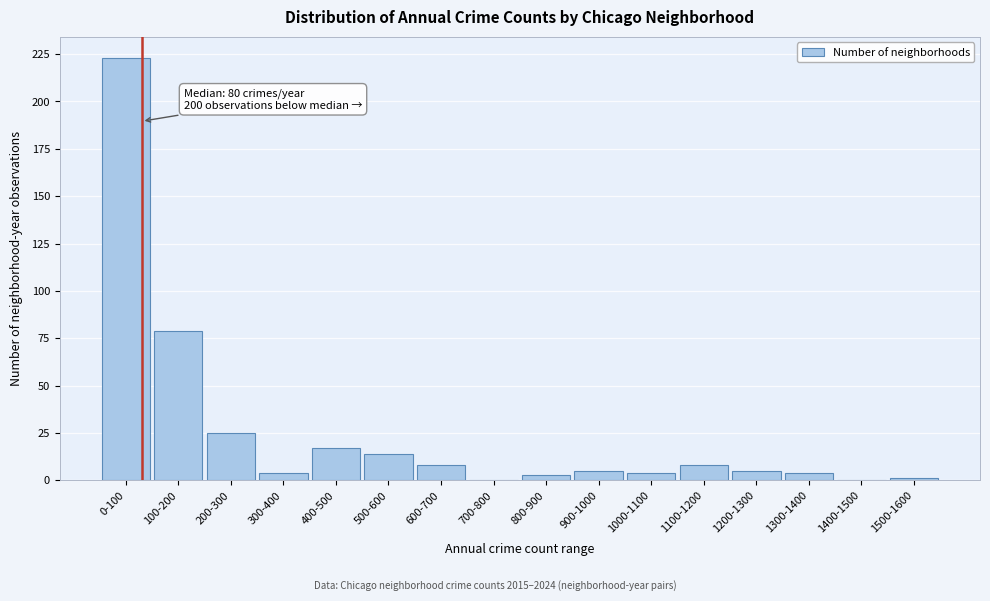

Reading left to right, transcribe all the data shown in this chart.

0-100=223	100-200=79	200-300=25	300-400=4	400-500=17	500-600=14	600-700=8	700-800=0	800-900=3	900-1000=5	1000-1100=4	1100-1200=8	1200-1300=5	1300-1400=4	1400-1500=0	1500-1600=1